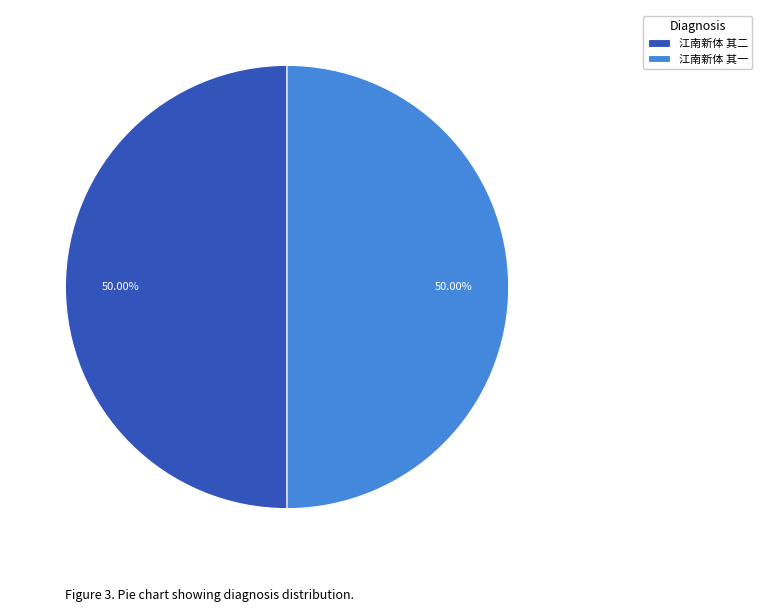

Is the sum of 江南新体 其二 and 江南新体 其一 greater than half?

Yes